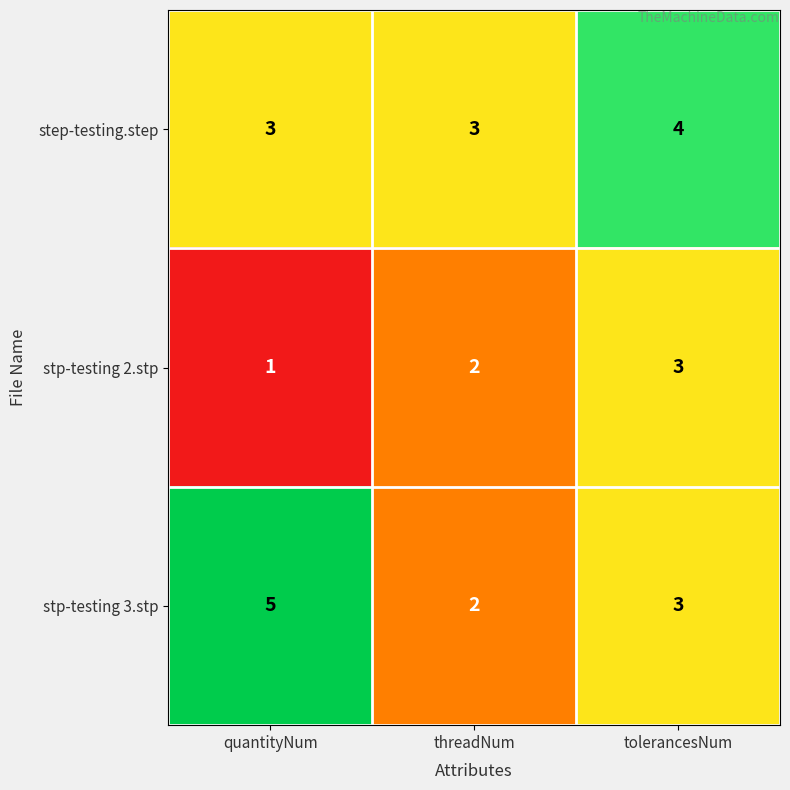

What is the spread (max minus min) of values at threadNum?

1